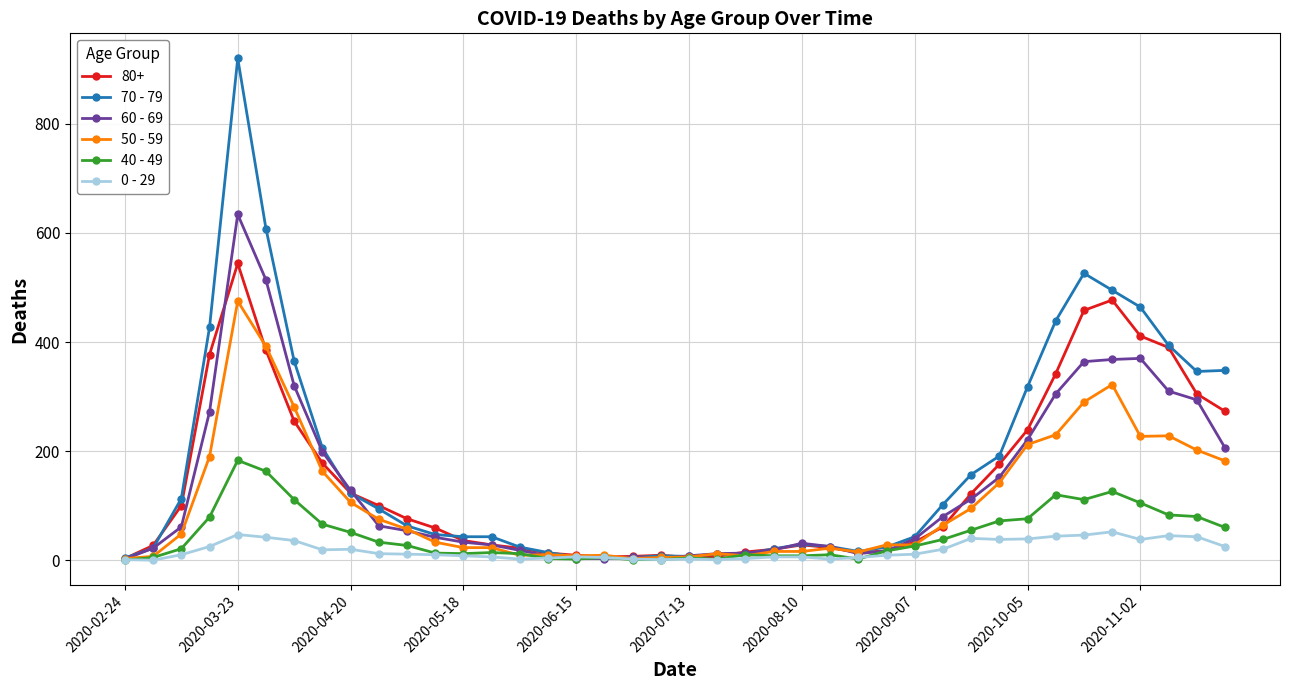

Rank the series by their maximum value, from highest to lowest.

70 - 79, 60 - 69, 80+, 50 - 59, 40 - 49, 0 - 29